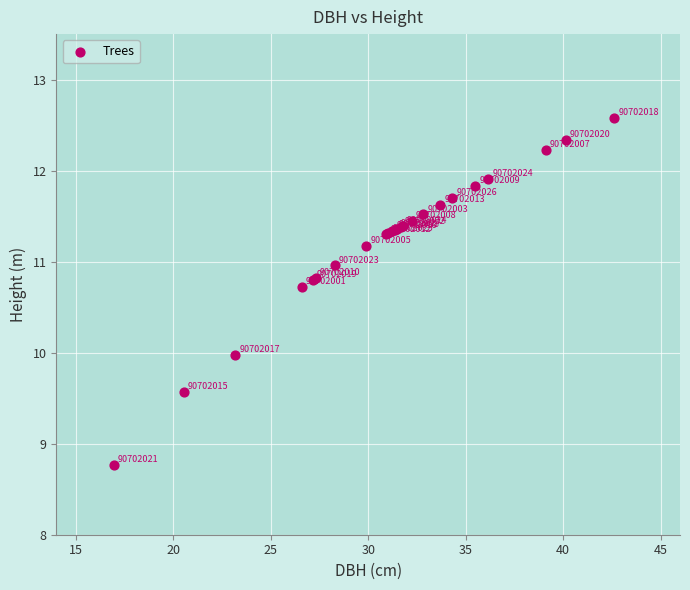

What Y value in the scatter plot is closest to 10?

10.0